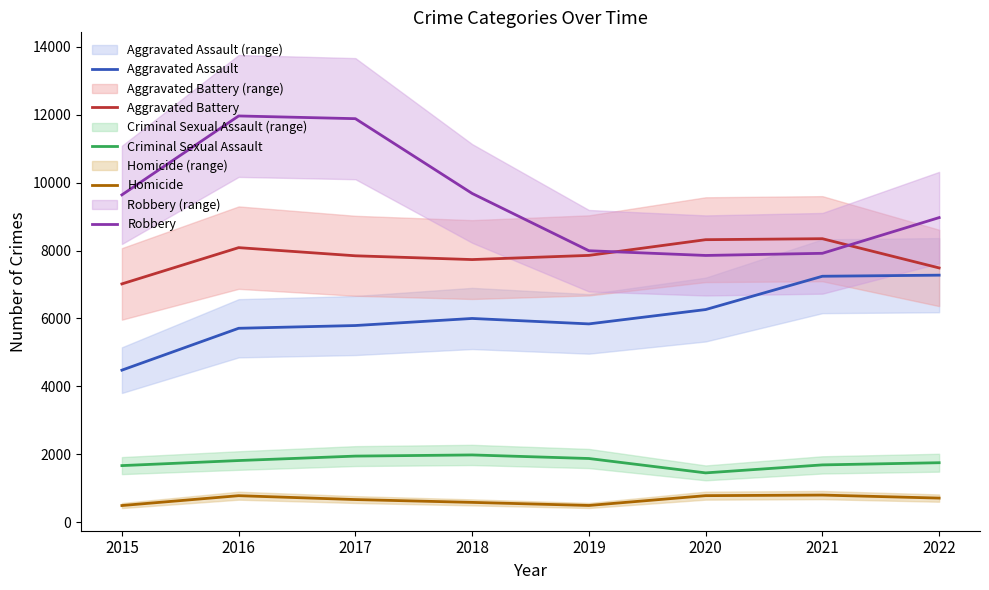

At 2019, list the series in order from smallest to largest.

Homicide, Criminal Sexual Assault, Aggravated Assault, Aggravated Battery, Robbery